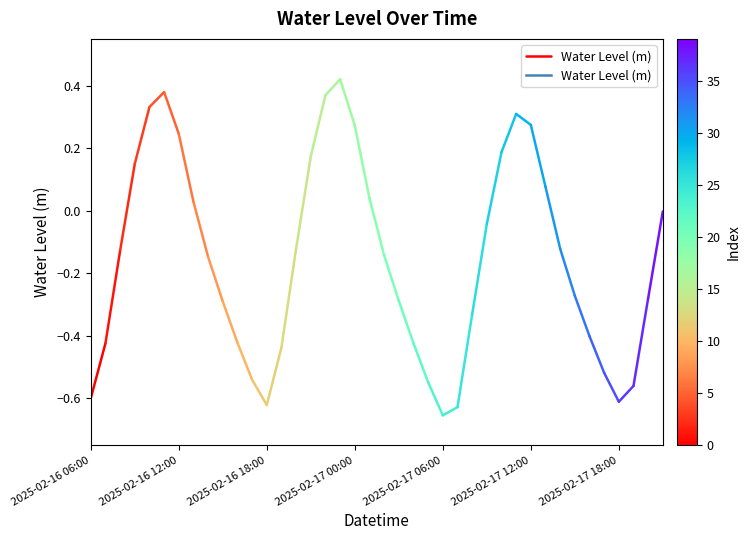

How many lines are shown in the chart?

1